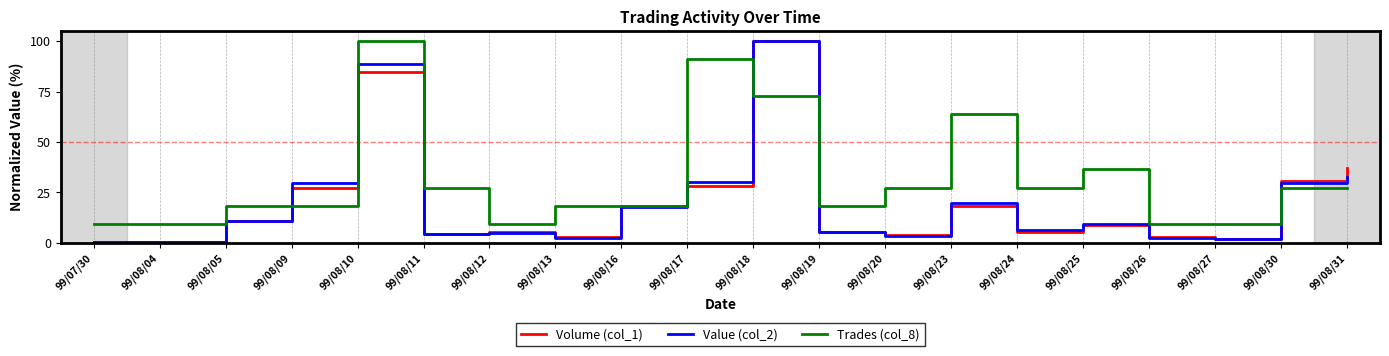

Between 99/08/16 and 99/08/24, which series saw the biggest shift?

Volume (col_1)